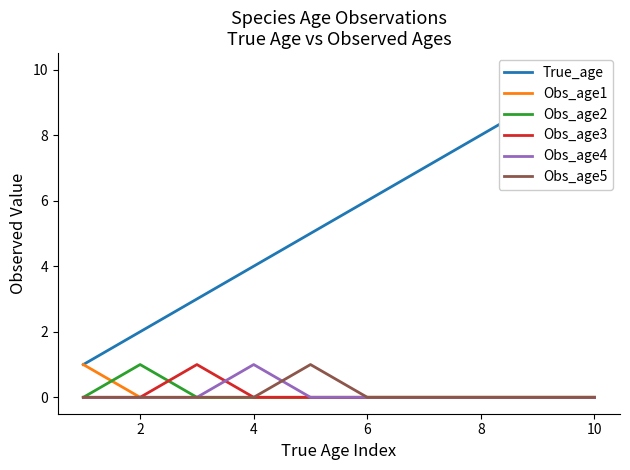

Is it true that Obs_age3 equals 0 at 2?

True